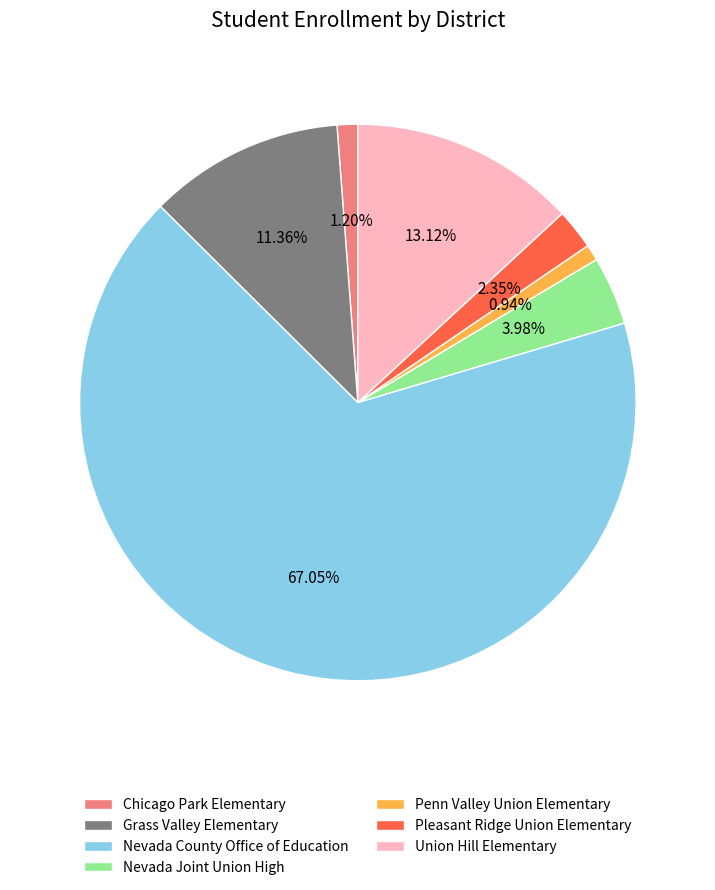

Which slice is the largest?

Nevada County Office of Education